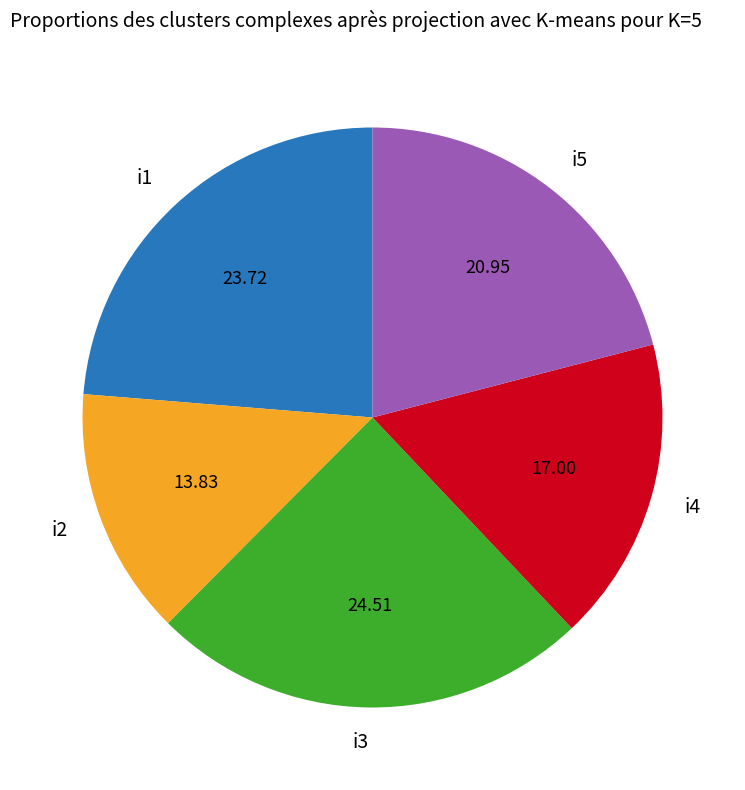

Approximately how many times larger is the value at i4 compared to i3?

0.7